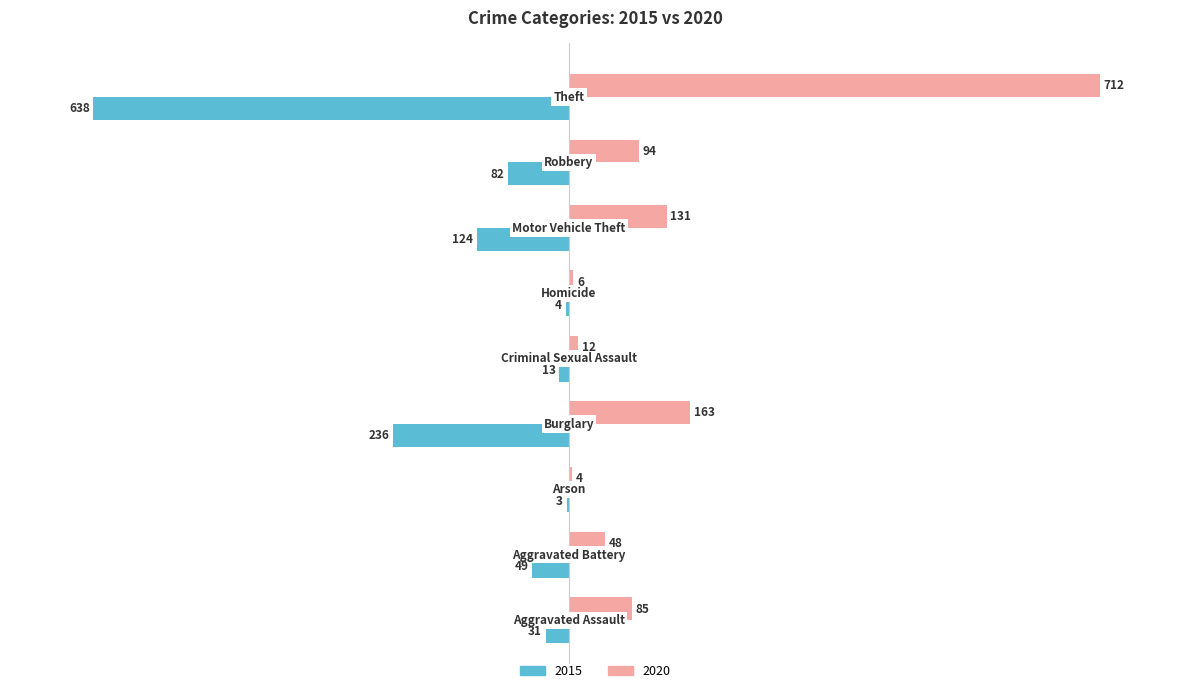

What is the sum of all 2015 values?

-1180